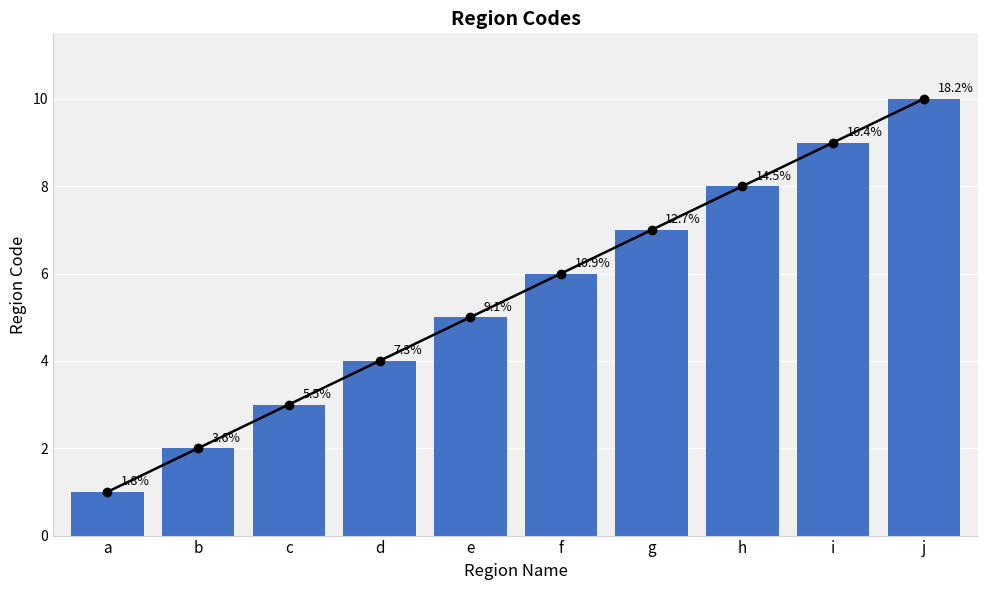

Is it true that the value at c is 3?

True